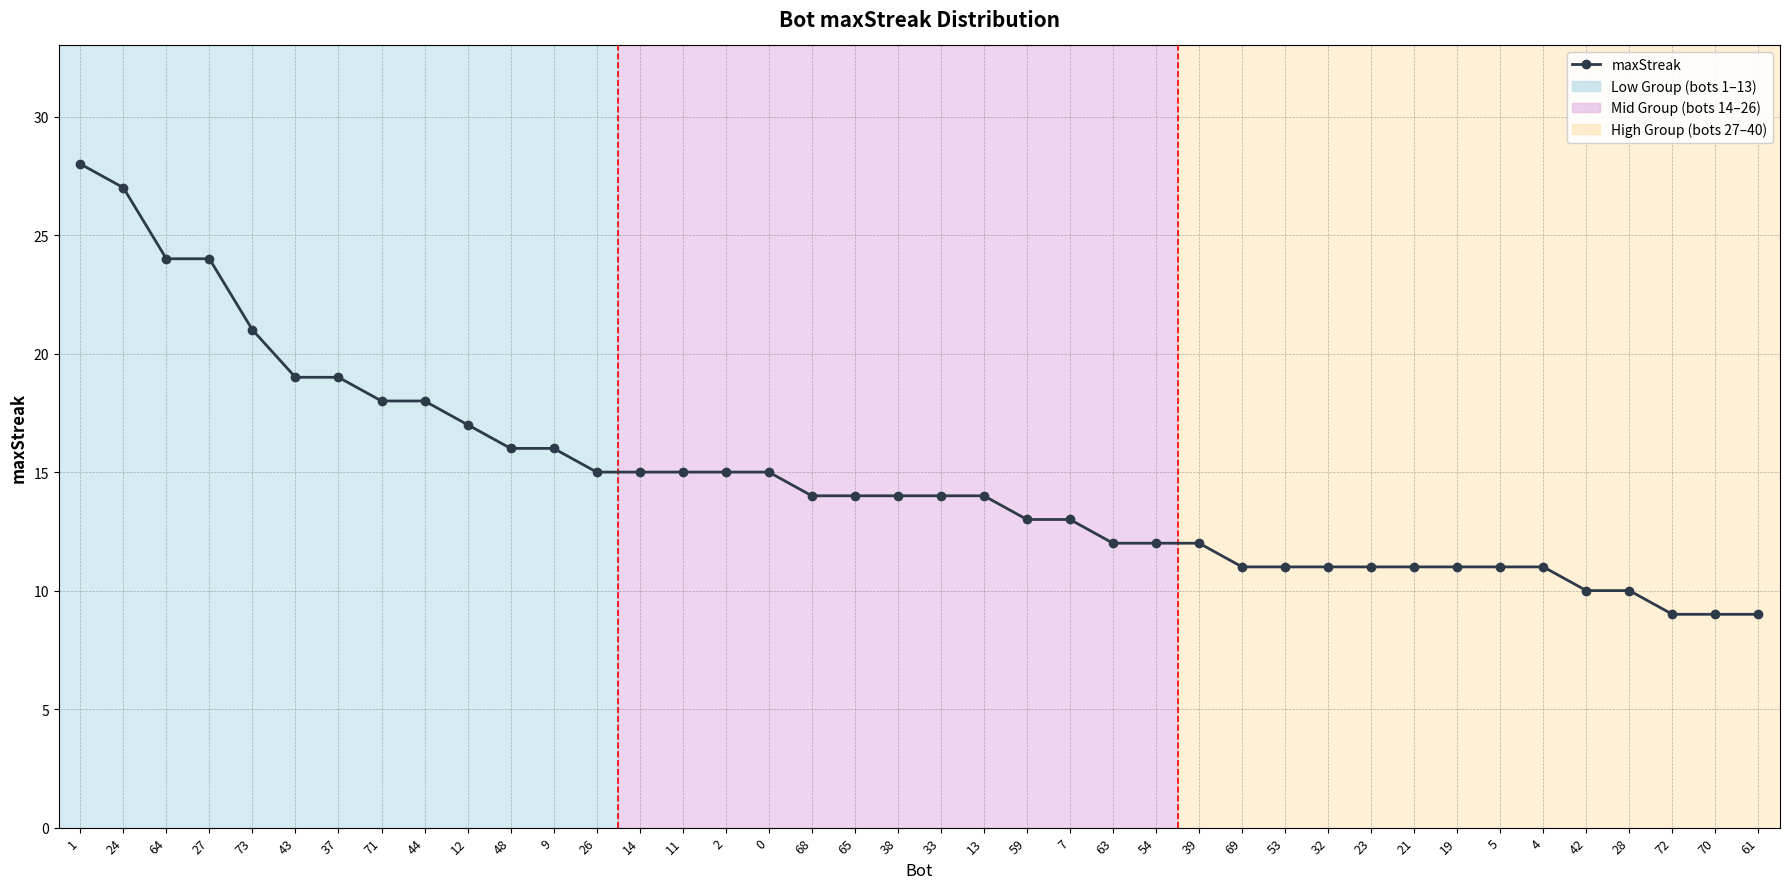

Which label corresponds to the largest value in the chart?

1